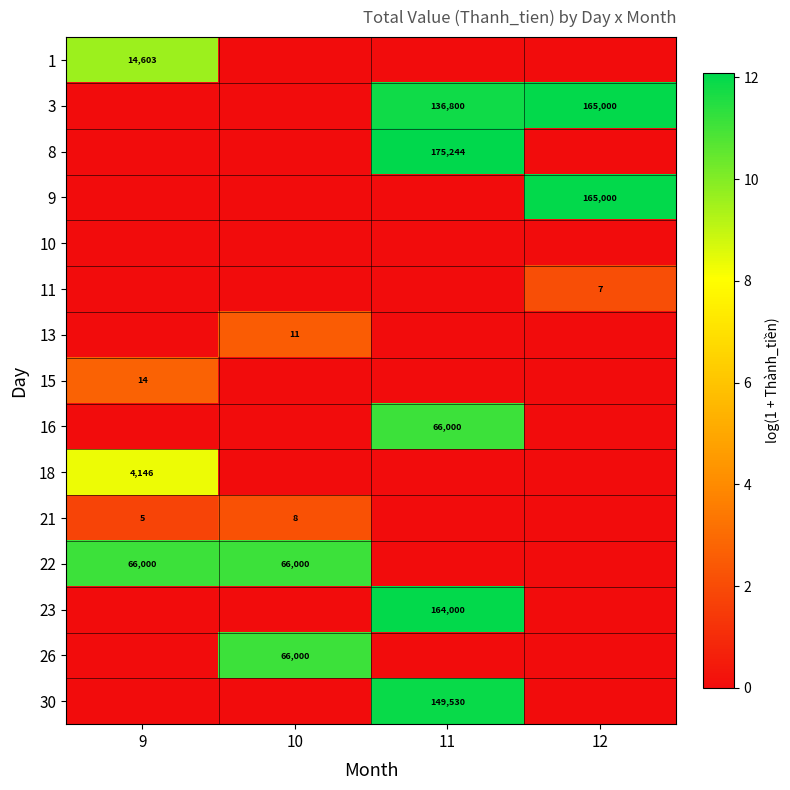

The 30 series shows 99117 at 11. True or false?

False